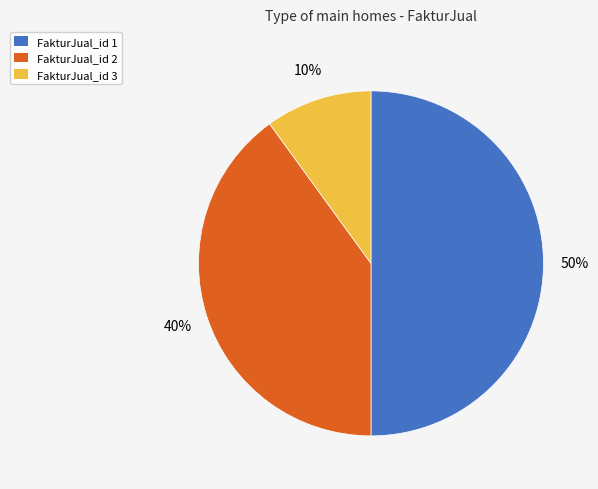

What percentage is the FakturJual_id 3 slice, to the nearest percent?

10%